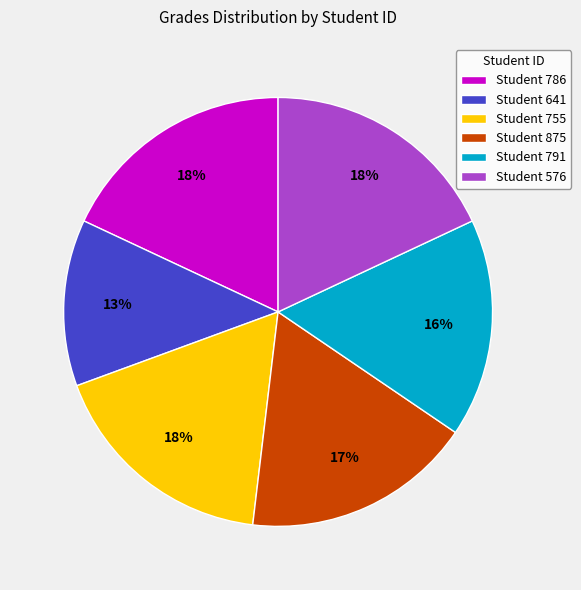

To the nearest percent, what is the difference between the largest and smallest slice percentages?

5%